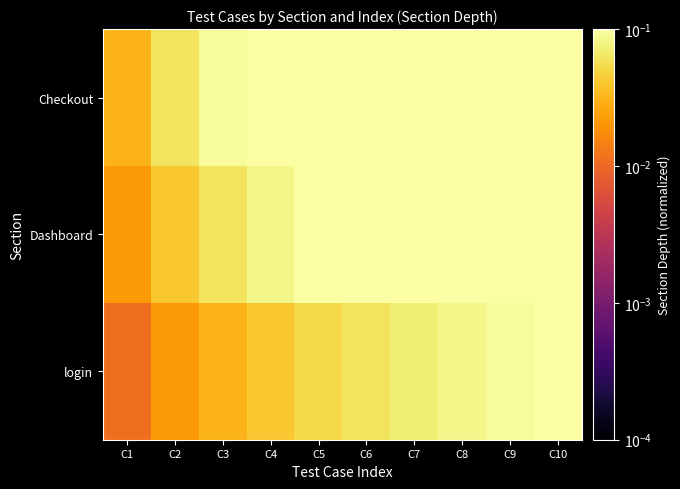

At how many categories does at least one series exceed 0?

10